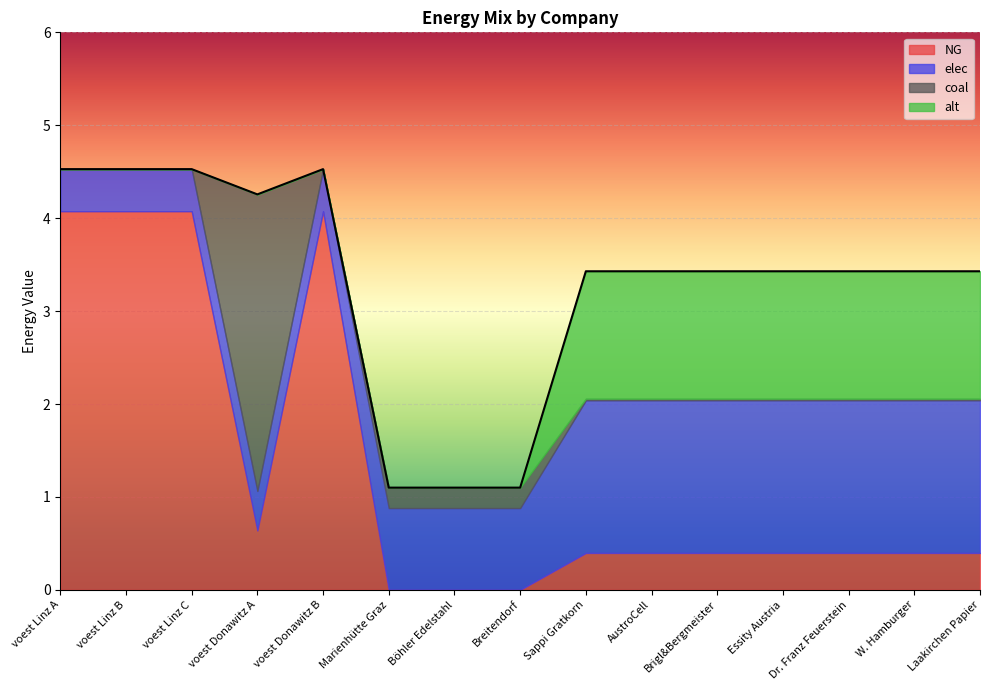

True or false: alt and elec intersect in this chart.

False